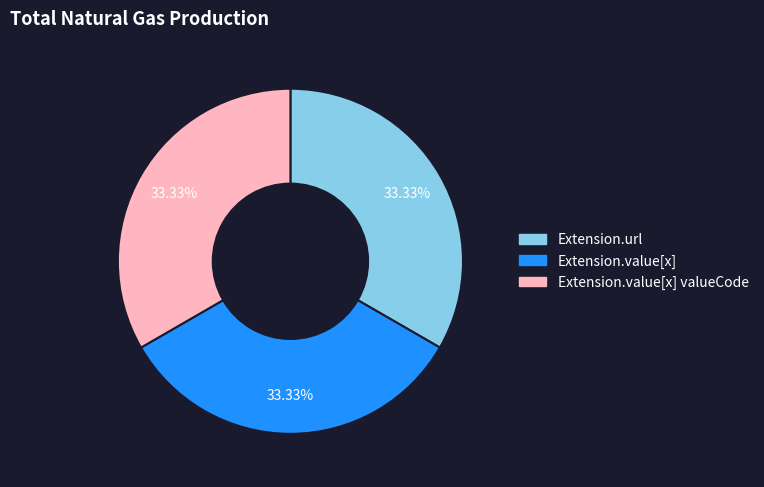

Is there a majority slice in this chart?

No